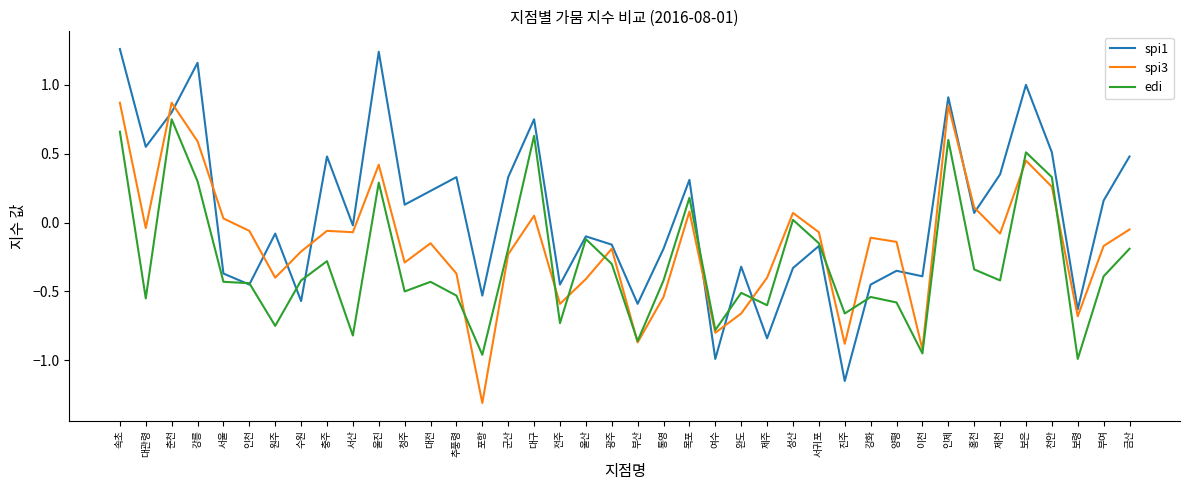

True or false: edi has more than 2 interior local peaks.

True